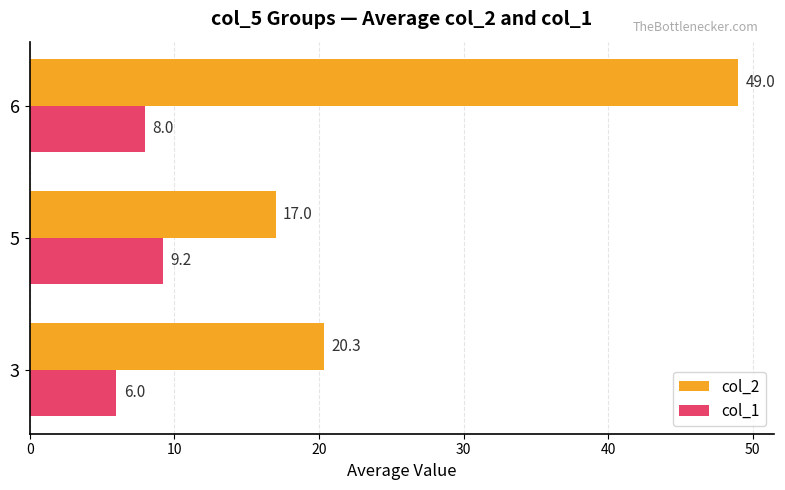

Count the number of data series in this chart.

2